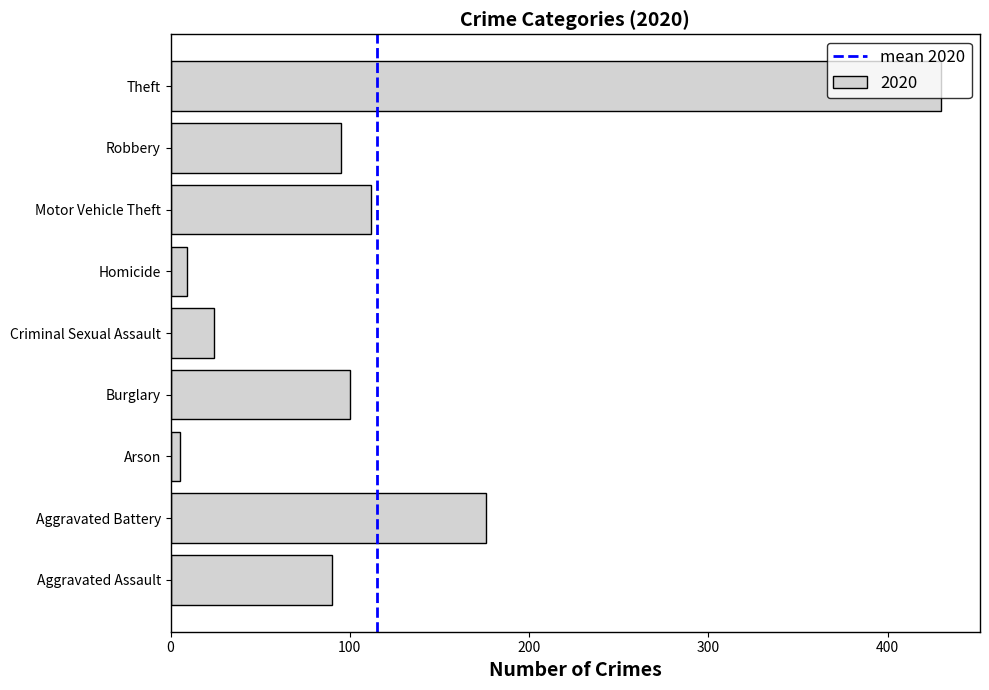

What is the difference between the maximum and minimum values?

425